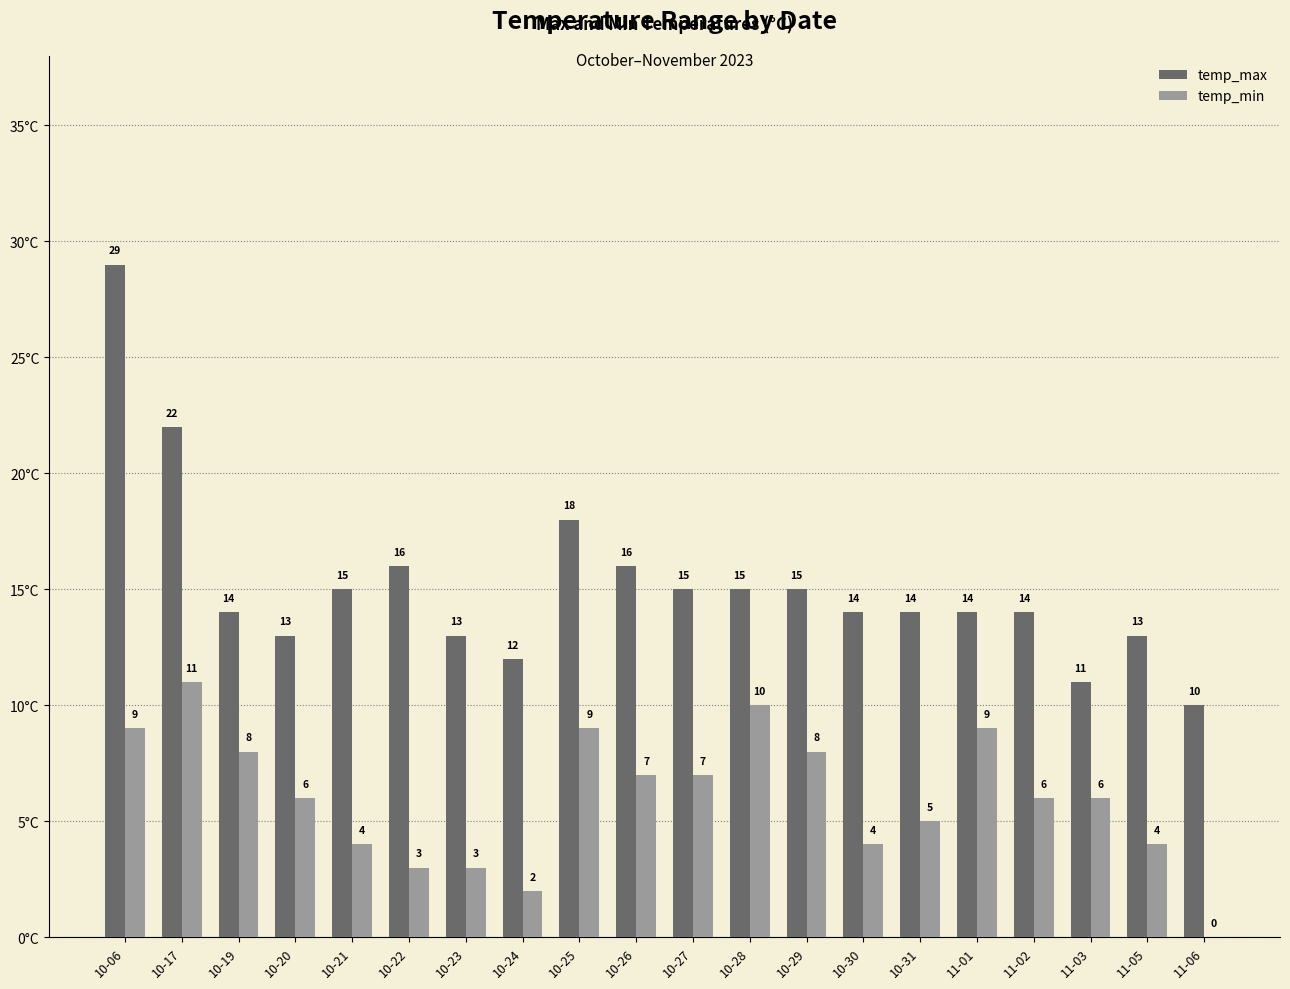

What is the sum of the temp_max values at 10-20 and 10-27?

28